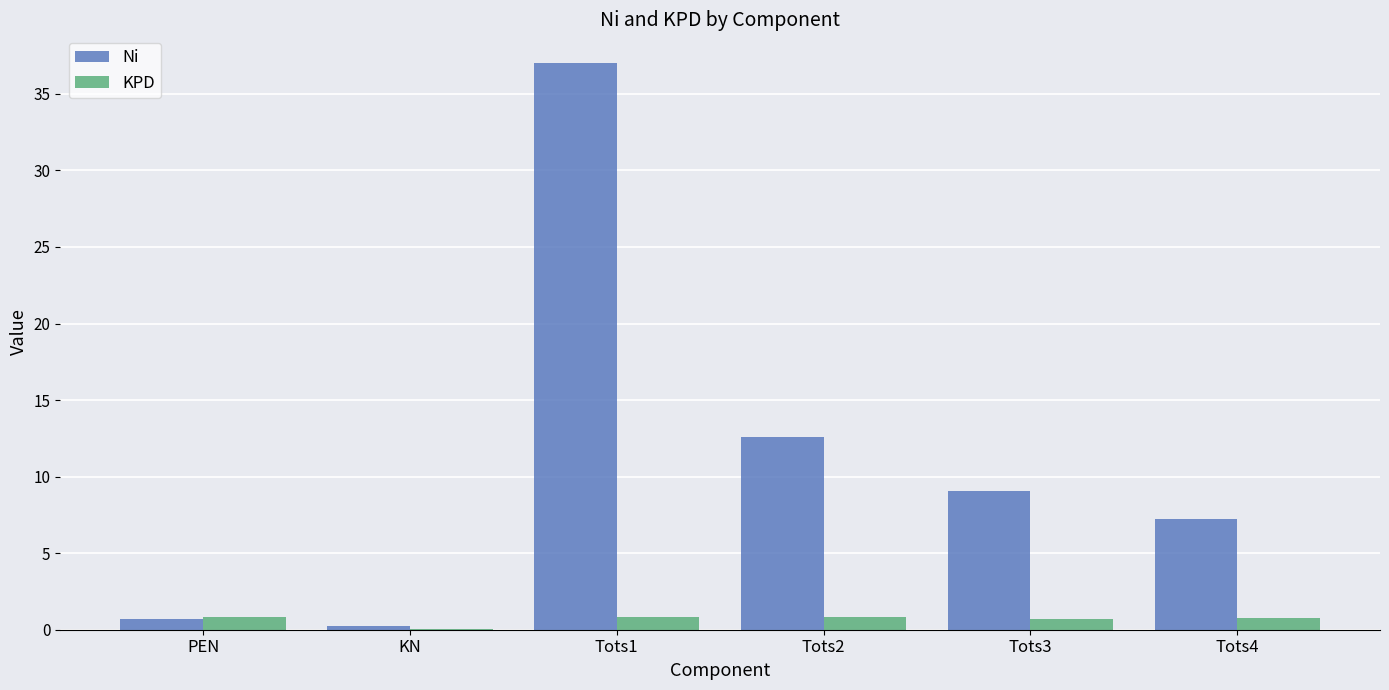

Which series has the largest range (max minus min)?

Ni